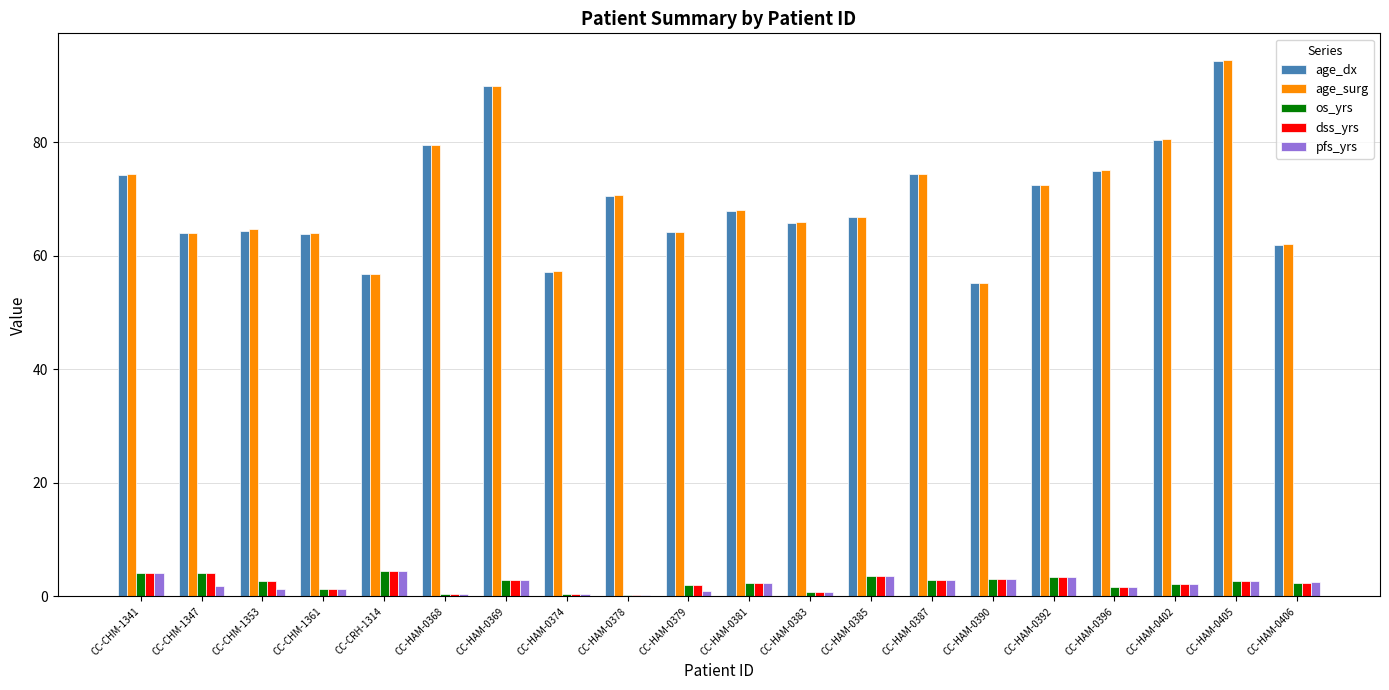

Which series changed the most between CC-HAM-0368 and CC-HAM-0381?

age_dx